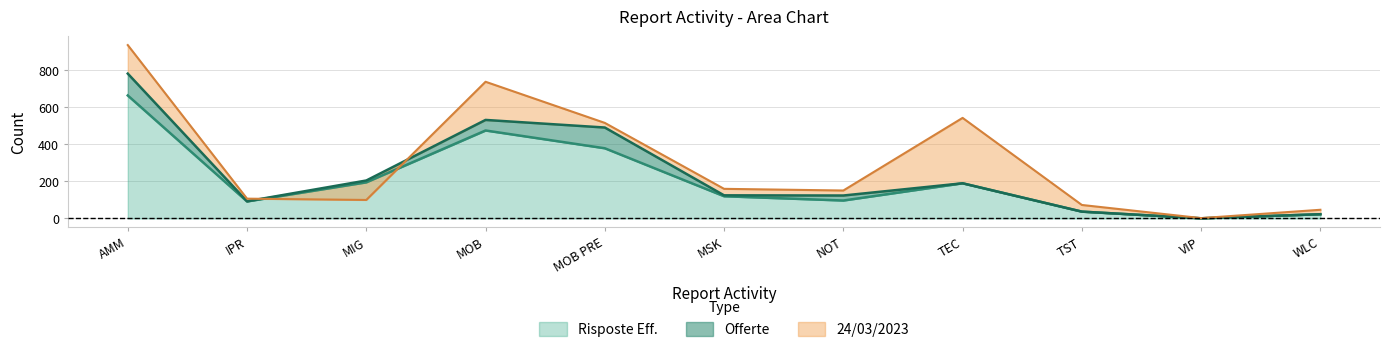

At which label does Risposte Eff. first exceed 120?

AMM